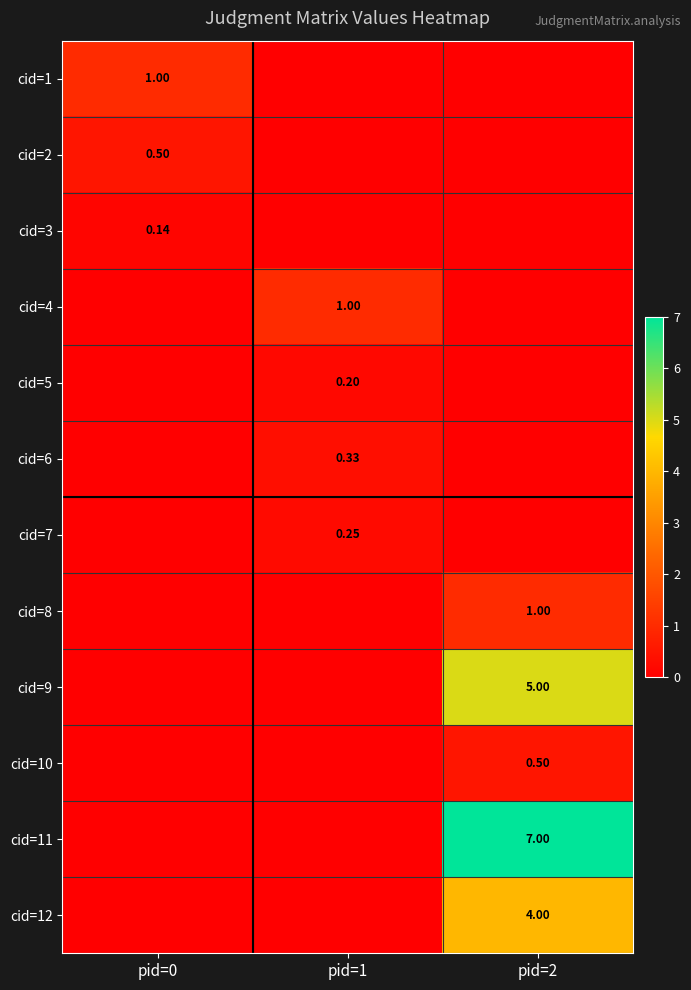

Is the value of cid=8 at pid=2 greater than the value of cid=7 at pid=1?

Yes